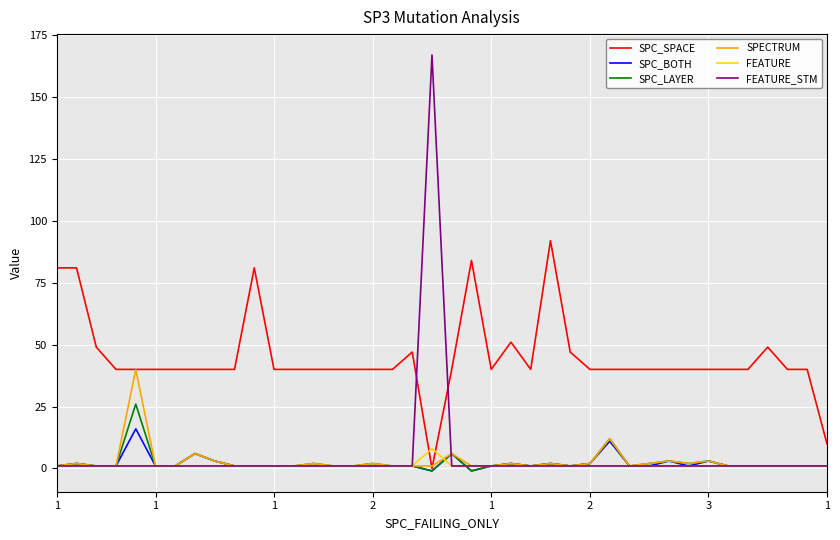

How many distinct data groups are displayed?

6